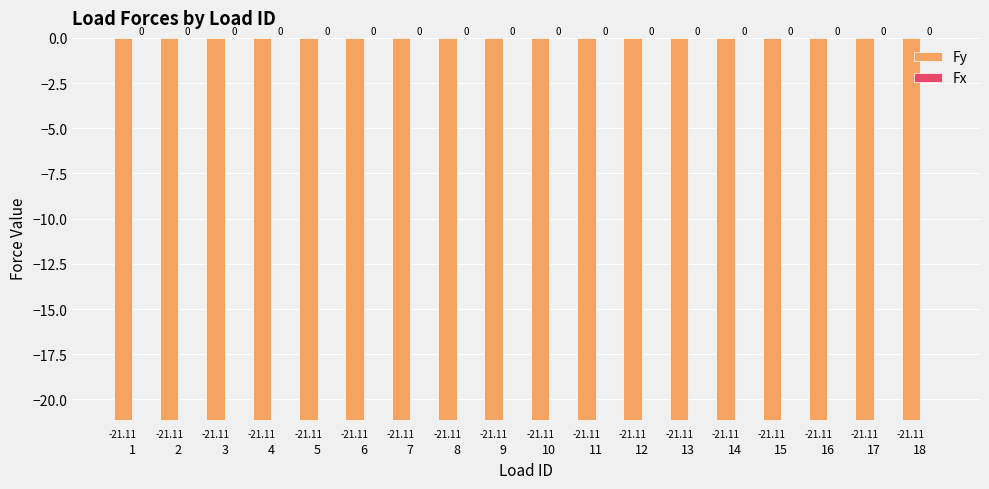

At 18, list the series in order from smallest to largest.

Fy, Fx